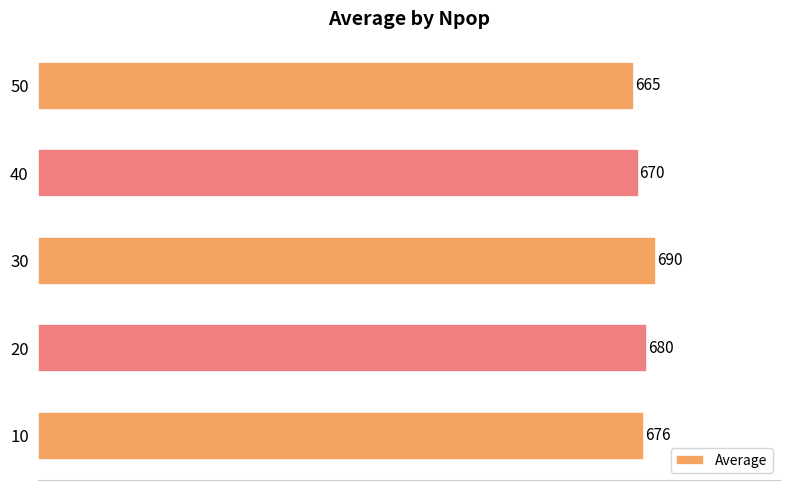

Count the values in the range 670 to 680.

3